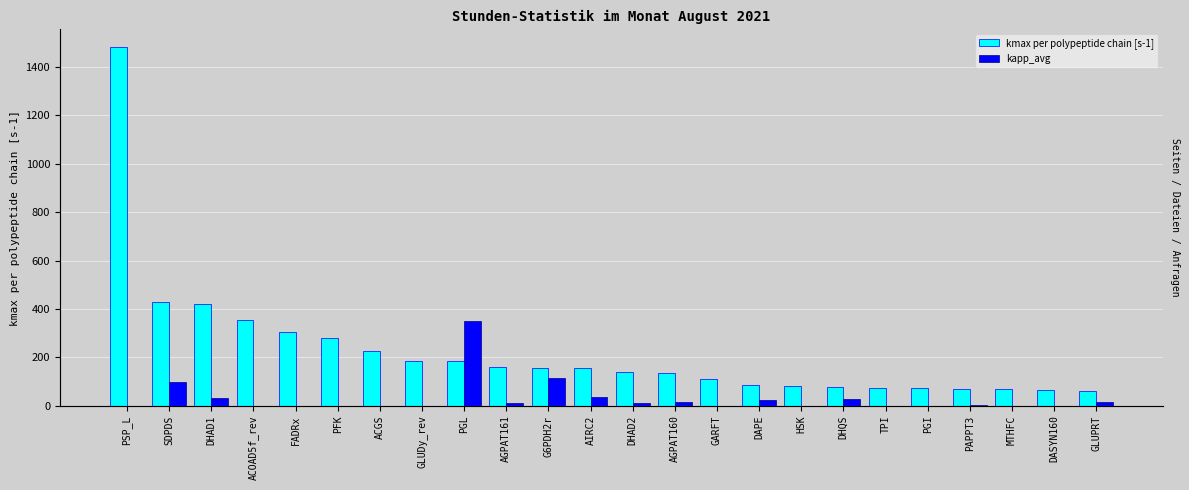

What is the label of the 19th bar from the left?

TPI